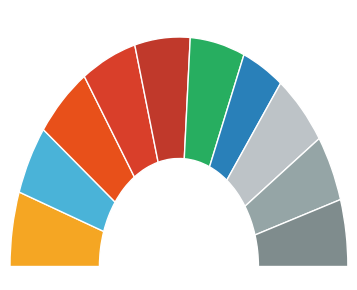

Count the number of slices in the pie.

10